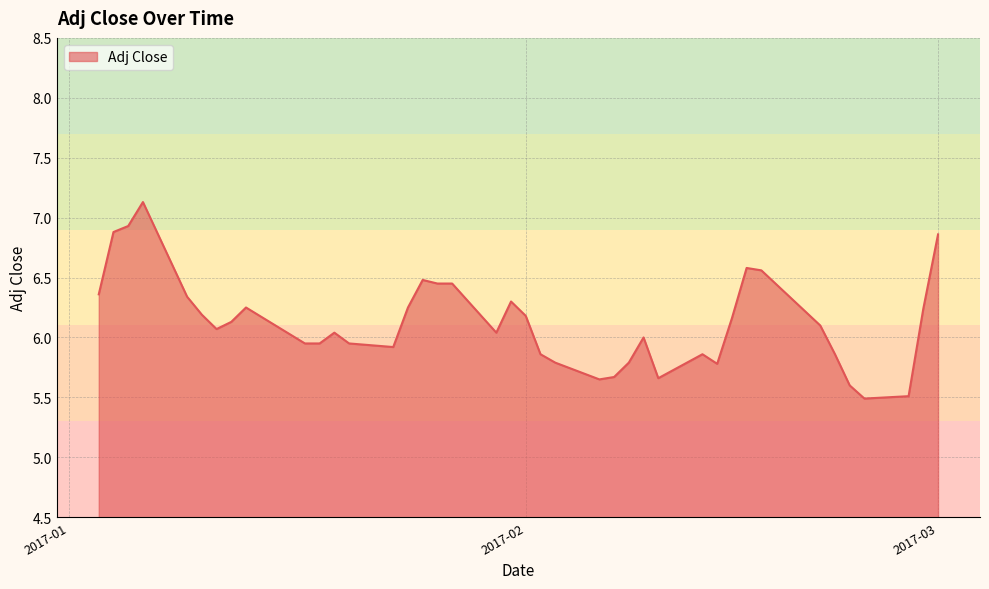

What is the smallest value displayed?

5.5